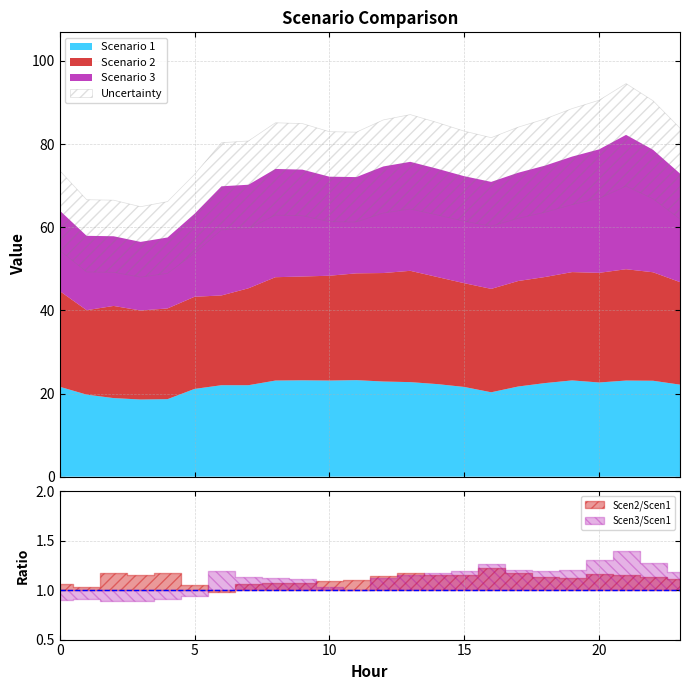

Which series has the largest total across all categories?

Scenario 2